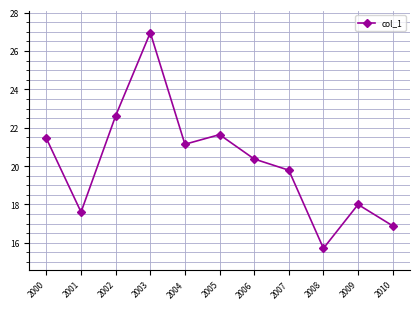

What is the difference between the maximum and minimum values?

11.2